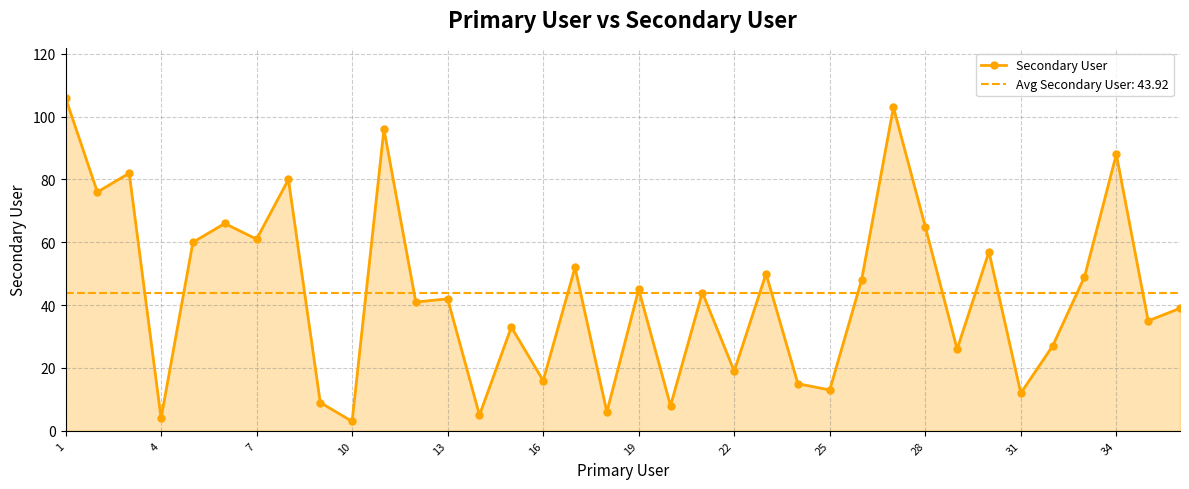

How many interior local valleys (lower than both neighbors) does the data have?

14